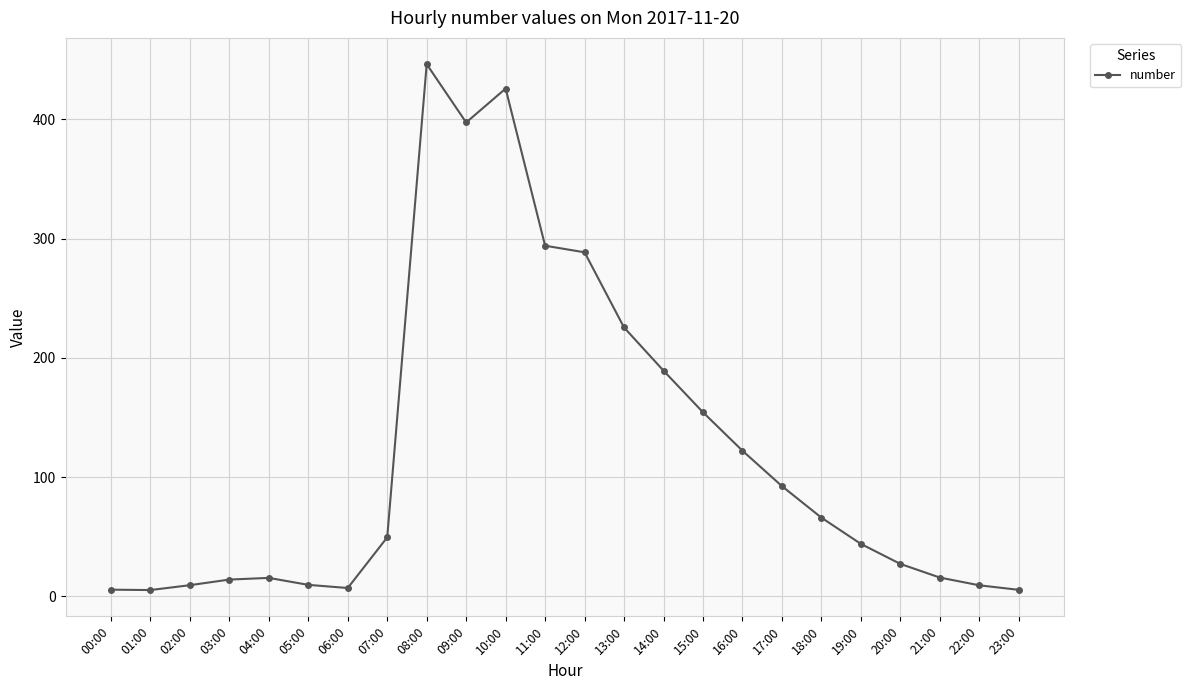

Is it true that the value at 10:00 is 717.5?

False